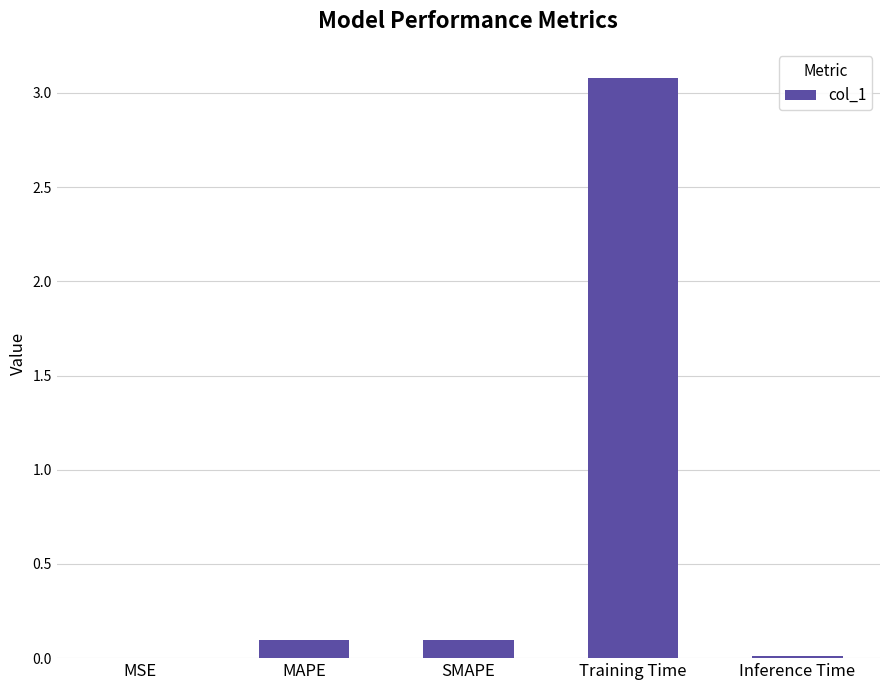

Are the bars horizontal?

No